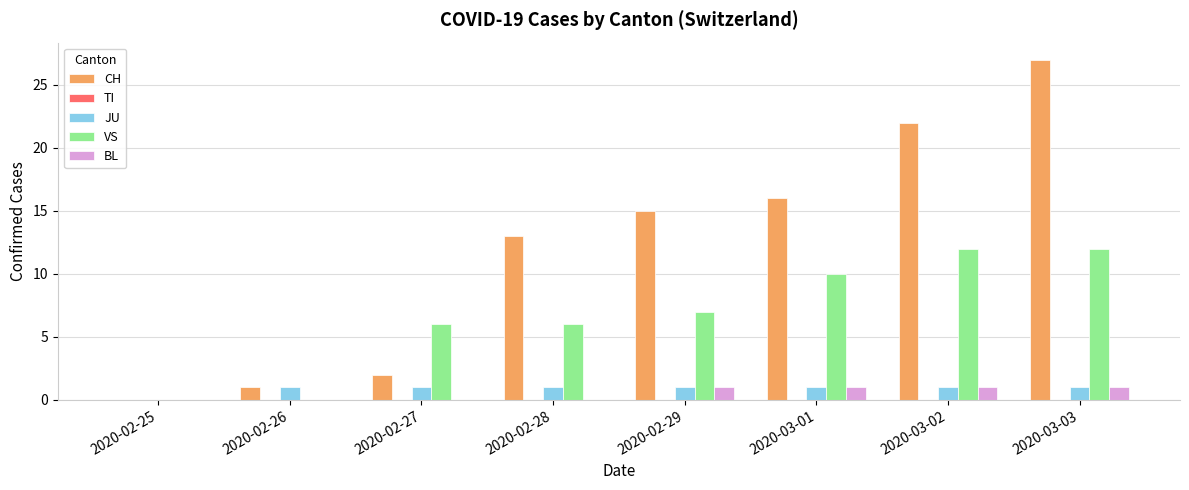

Which series changed the most between 2020-02-25 and 2020-02-27?

VS